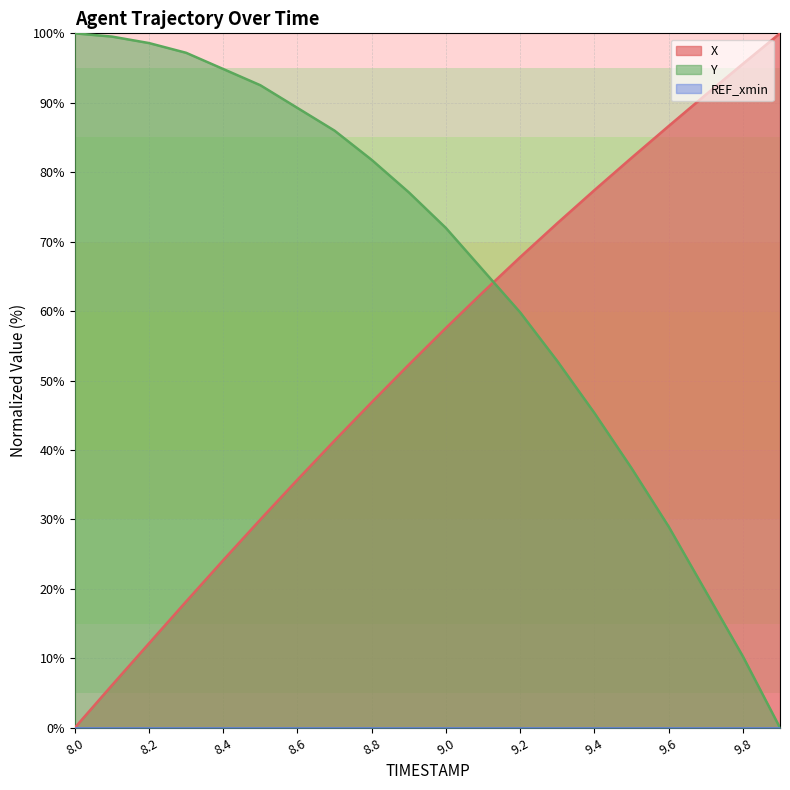

What position from the left is 9.4?

15